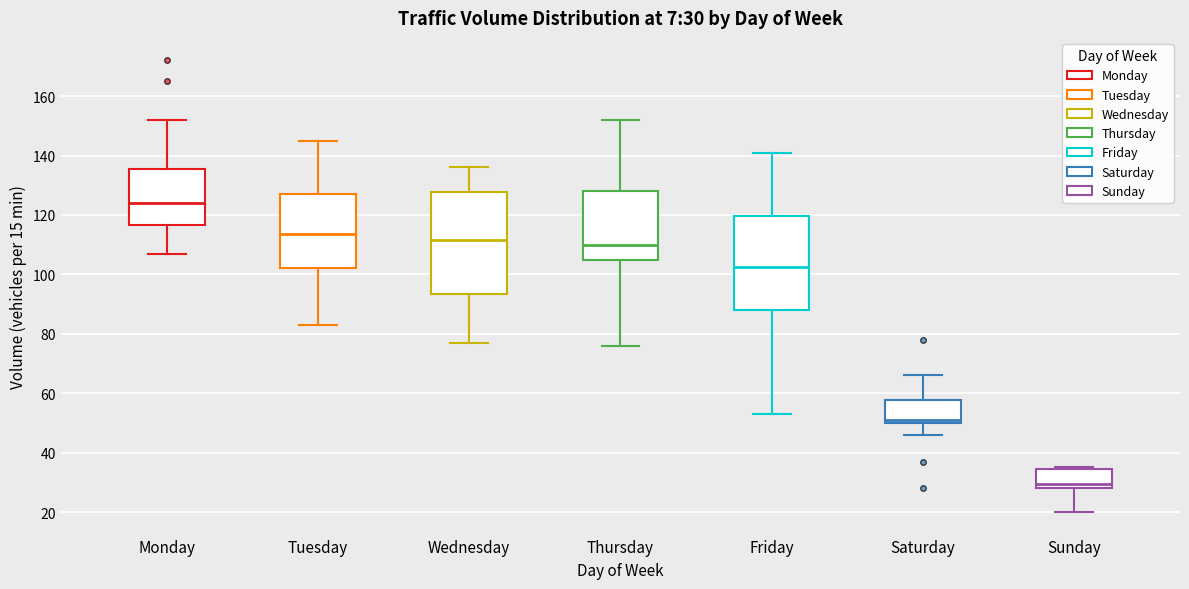

Comparing the boxes themselves (not the whiskers), which one is the tallest?

Wednesday